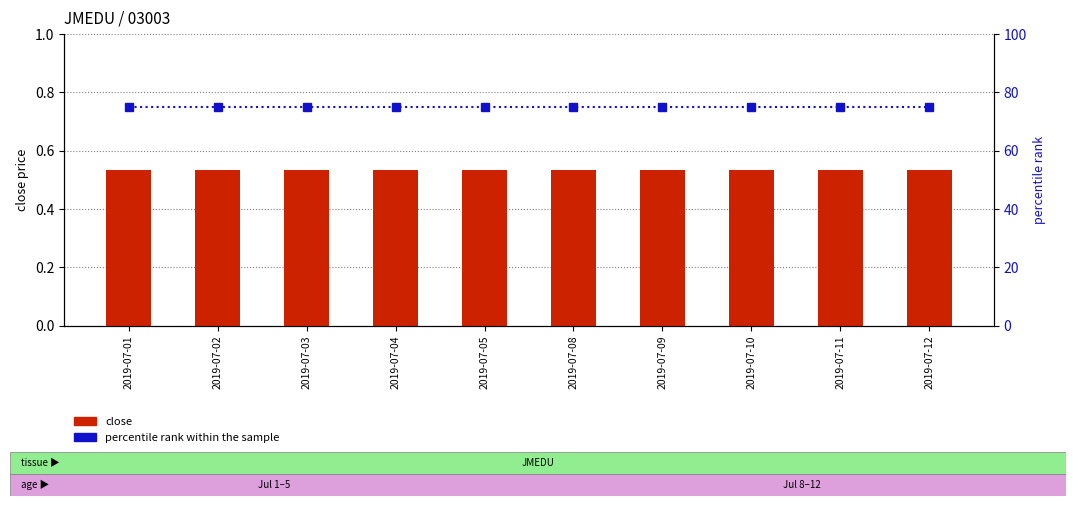

Is it true that close equals 0.9 at 2019-07-12?

False